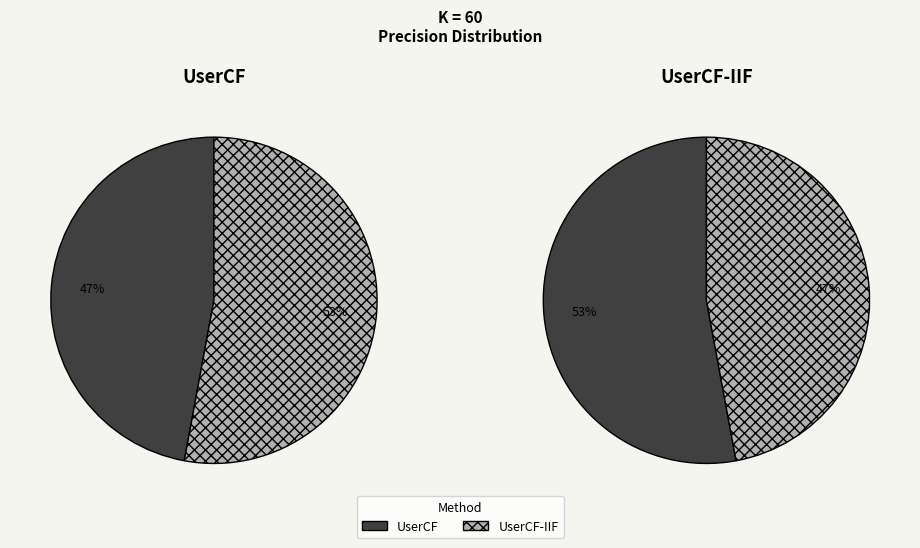

What percentage do UserCF and UserCF-IIF together represent?

100.0%